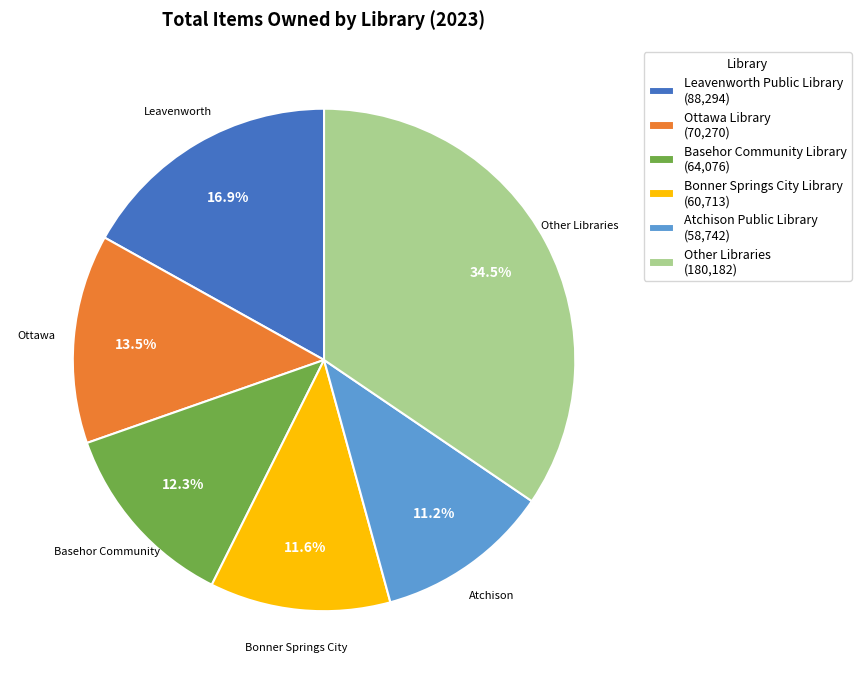

What is the largest slice in the pie chart?

Other Libraries (180,182)